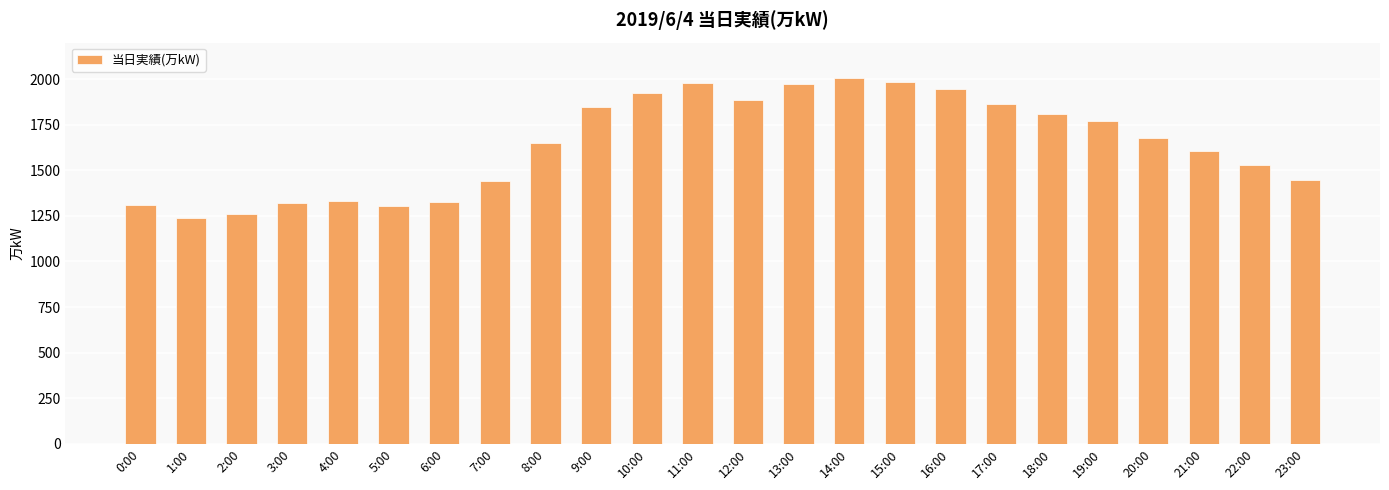

The value at 21:00 is 1606. True or false?

True